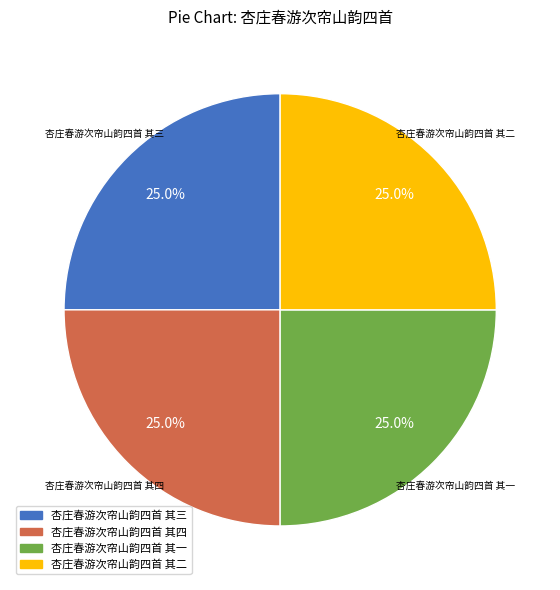

What percentage is the 杏庄春游次帘山韵四首 其一 slice, to the nearest percent?

25%